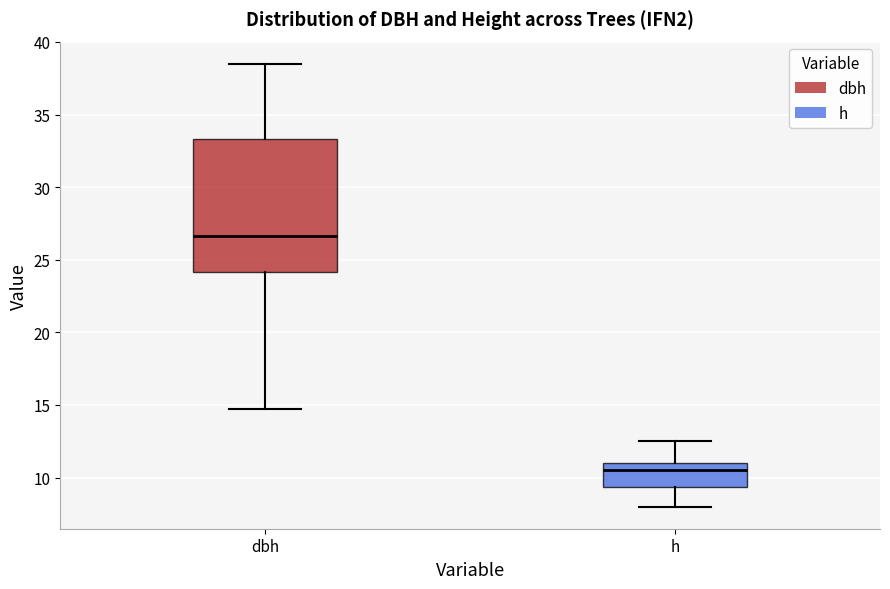

Reading left to right, read every box against the y-axis: the position of its median line, the range the box covers, and the ends of its whiskers. The values are not printed on the chart, so give them approximately, as read against the axis.

dbh: median 26.5, box 24.0 to 33.5, whiskers 15.0 to 38.5
h: median 10.5, box 9.5 to 11.0, whiskers 8.0 to 12.5